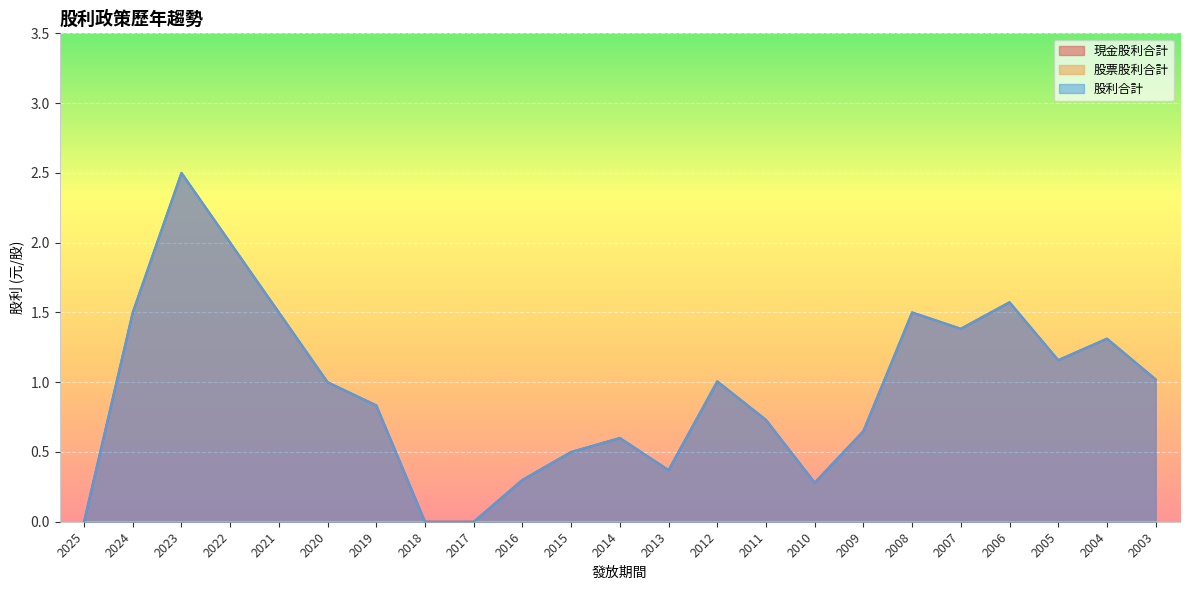

What is the difference between the second highest and minimum values in the 現金股利合計 series?

2.0